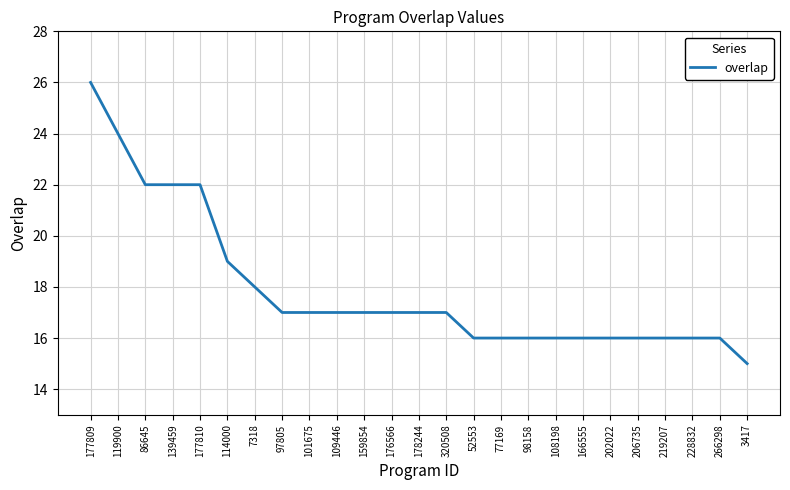

What position from the left is 97805?

8